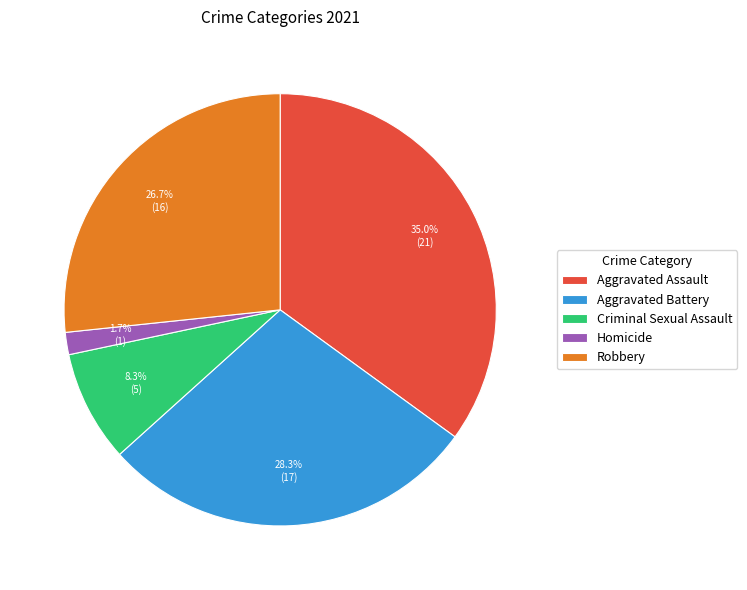

To the nearest percent, what is the combined percentage of Criminal Sexual Assault and Aggravated Battery?

37%